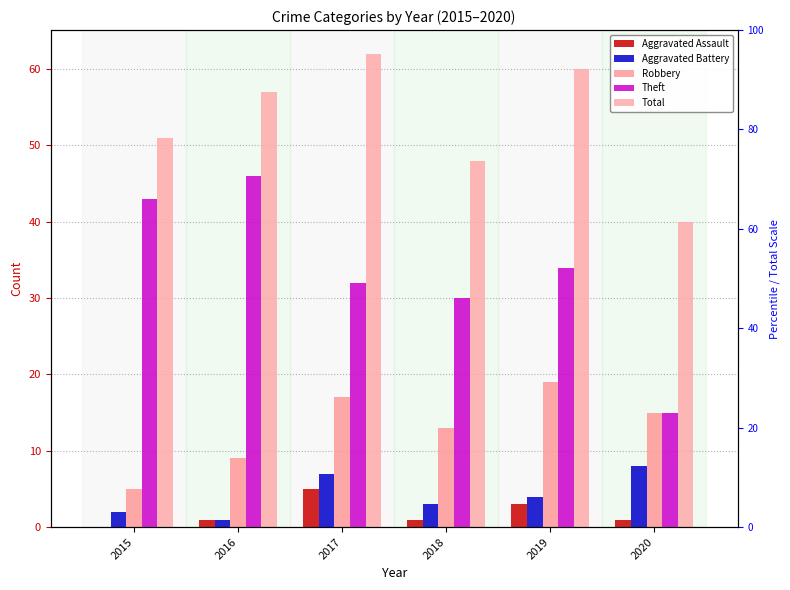

Reading right to left, list all the values displayed in this chart.

Aggravated Assault: 1	3	1	5	1	0
Aggravated Battery: 8	4	3	7	1	2
Robbery: 15	19	13	17	9	5
Theft: 15	34	30	32	46	43
Total: 40	60	48	62	57	51